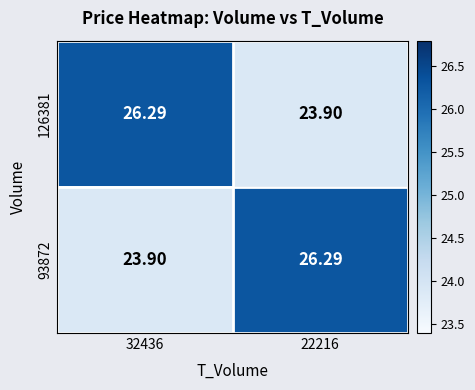

At how many categories does at least one series exceed 25?

2